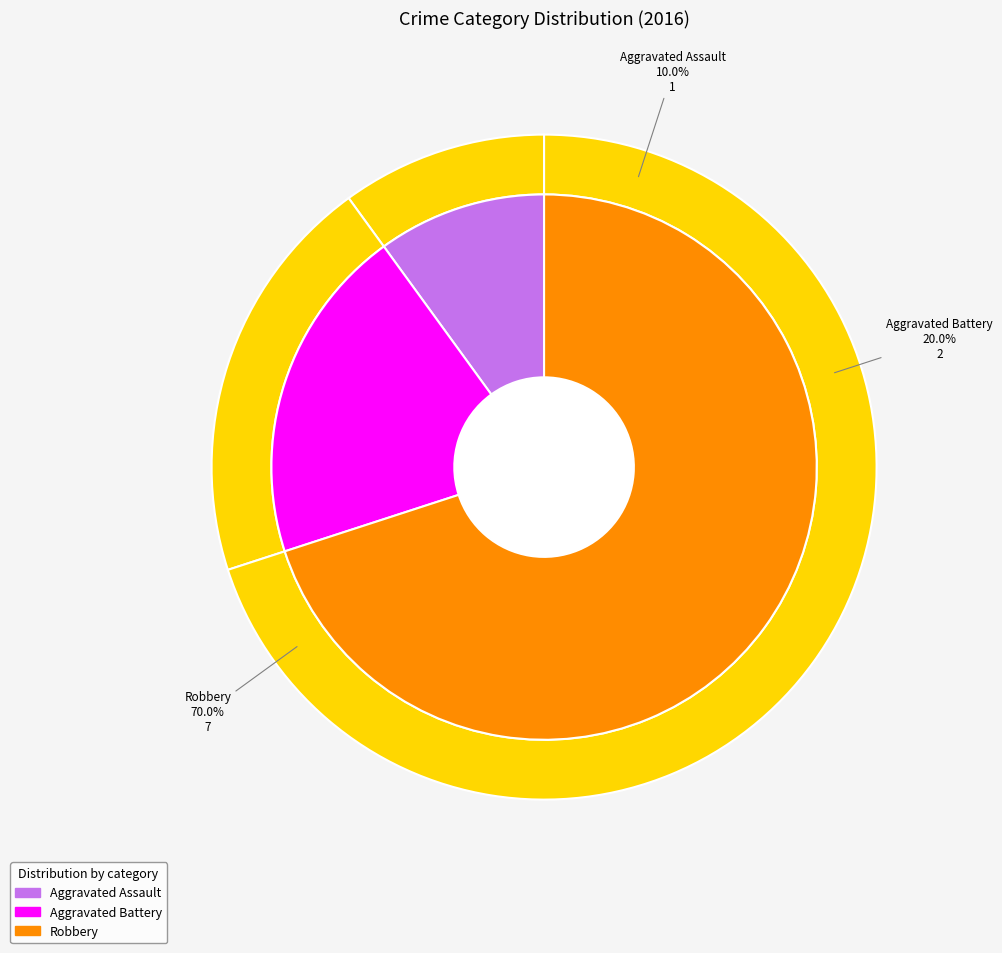

Does Robbery account for over 50% of the chart?

Yes